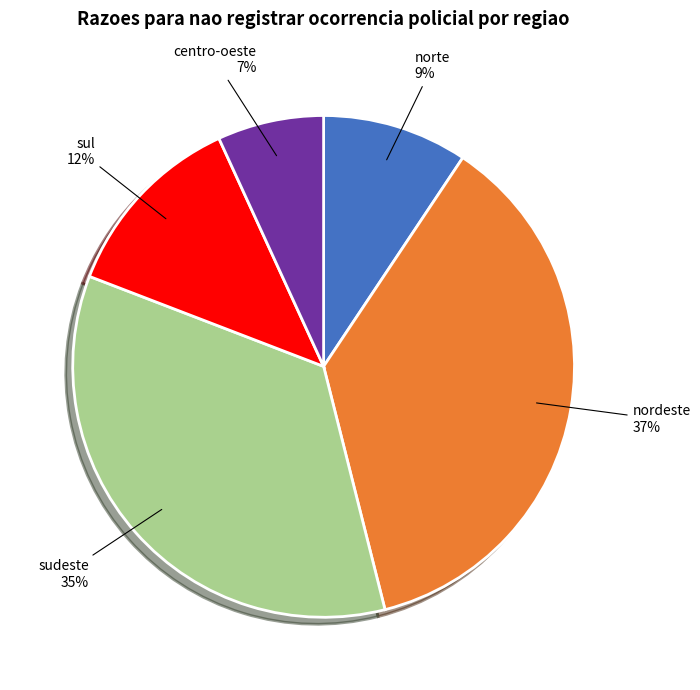

Between nordeste and sudeste, which is larger?

nordeste